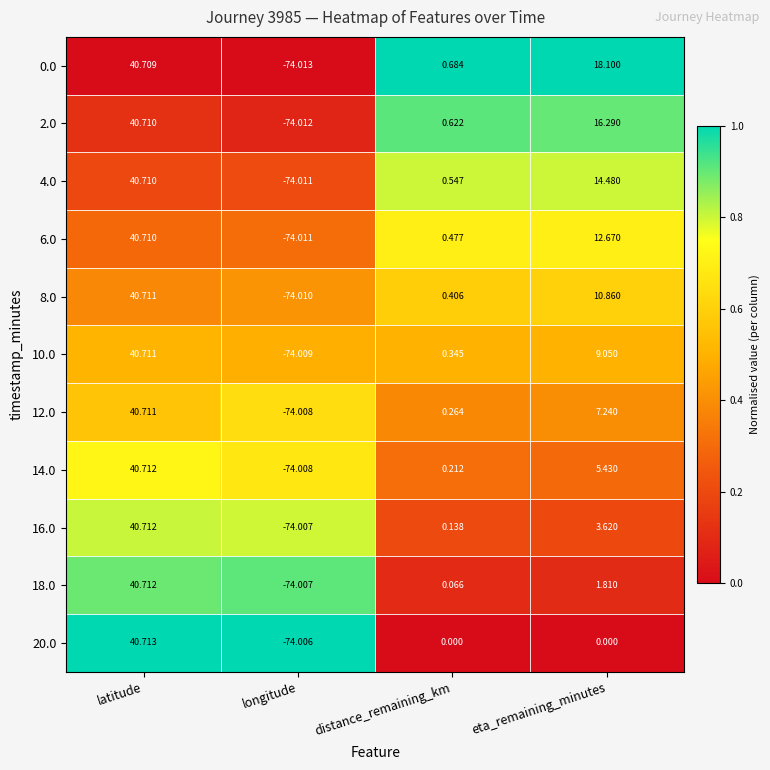

At which label does 4.0 first exceed 14?

latitude